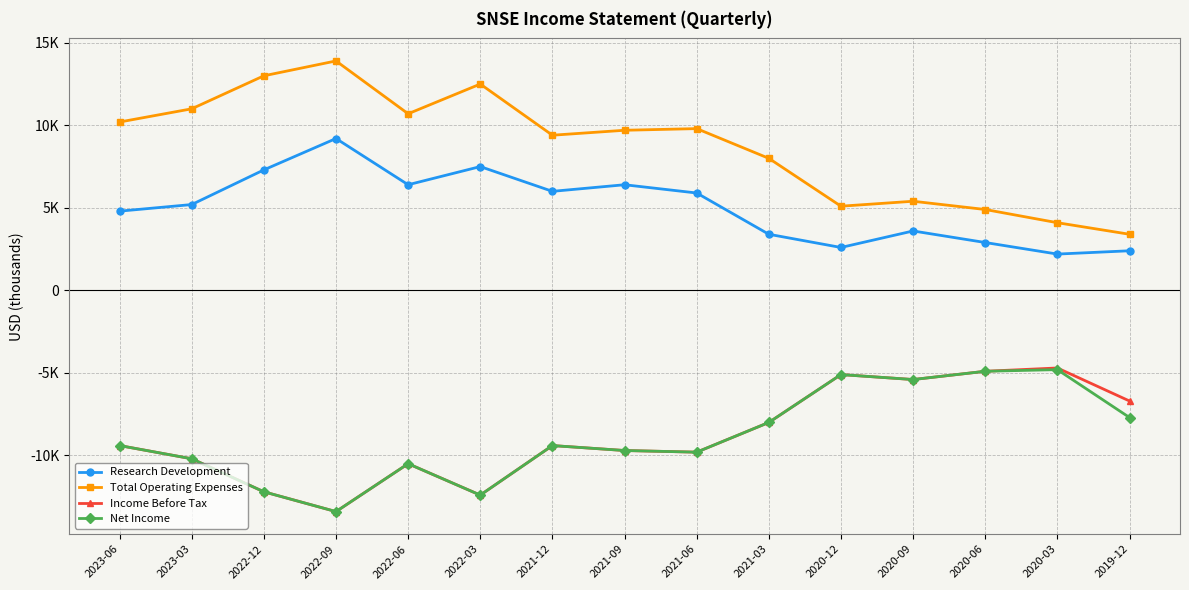

Is this an area chart (filled region under the line)?

No